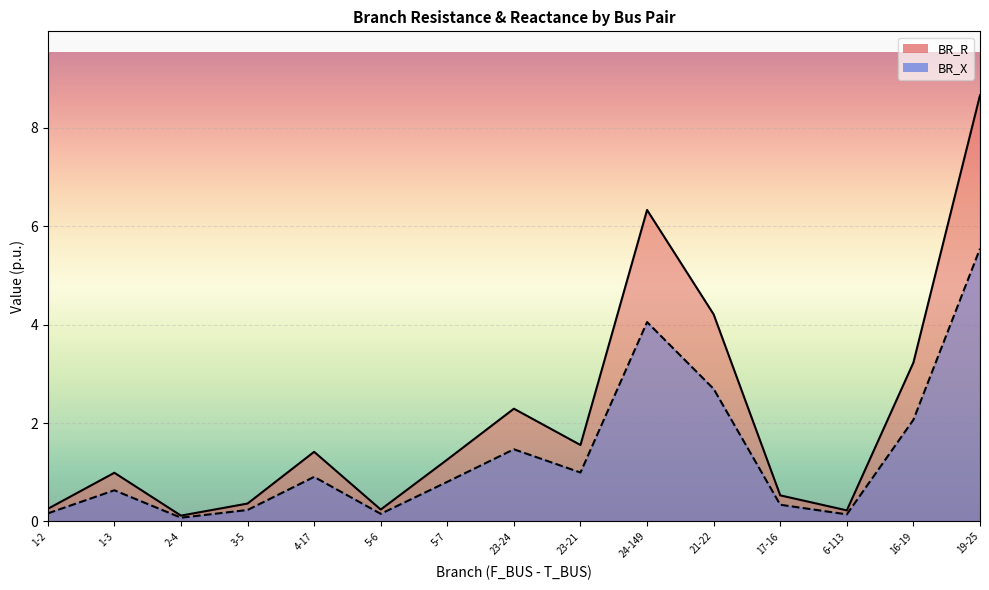

Reading left to right, list all the values displayed in this chart.

BR_R: 0.3	1.0	0.1	0.4	1.4	0.2	1.3	2.3	1.6	6.3	4.2	0.5	0.2	3.2	8.7
BR_X: 0.2	0.6	0.1	0.2	0.9	0.2	0.8	1.5	1.0	4.1	2.7	0.3	0.1	2.1	5.5